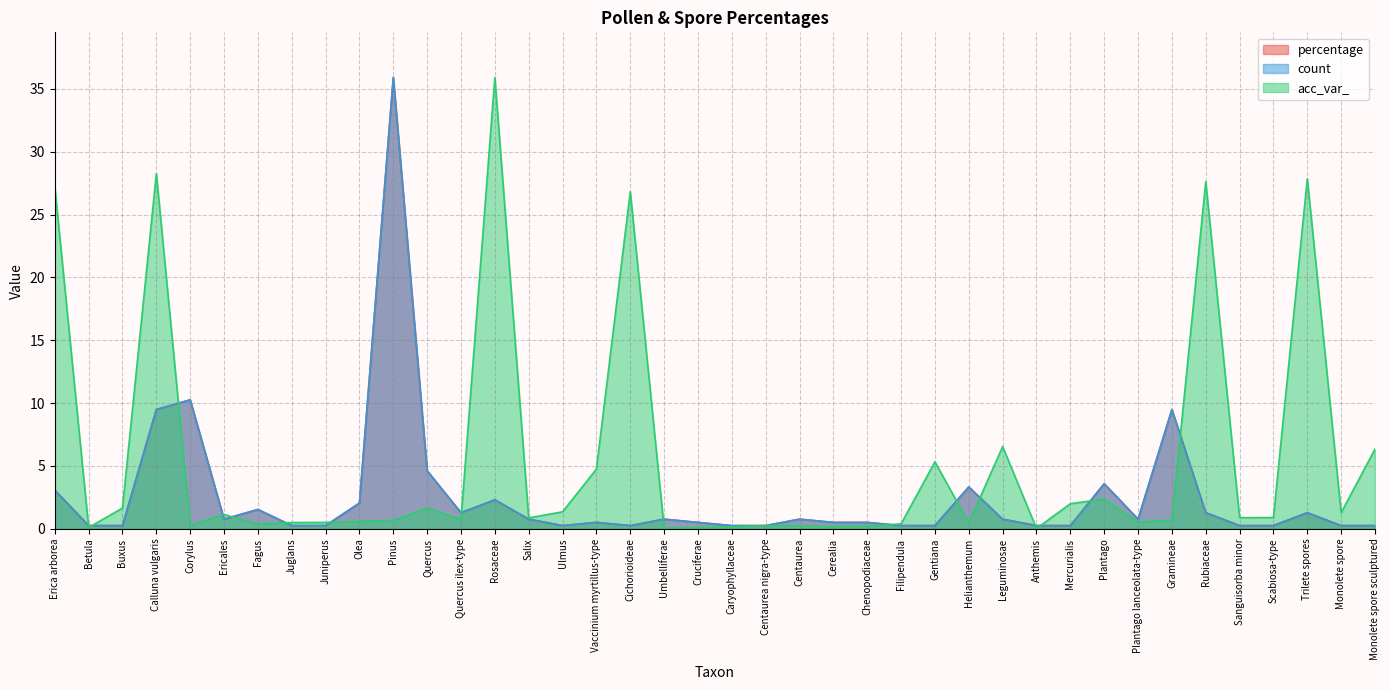

Read the acc_var_ value at Olea.

0.6